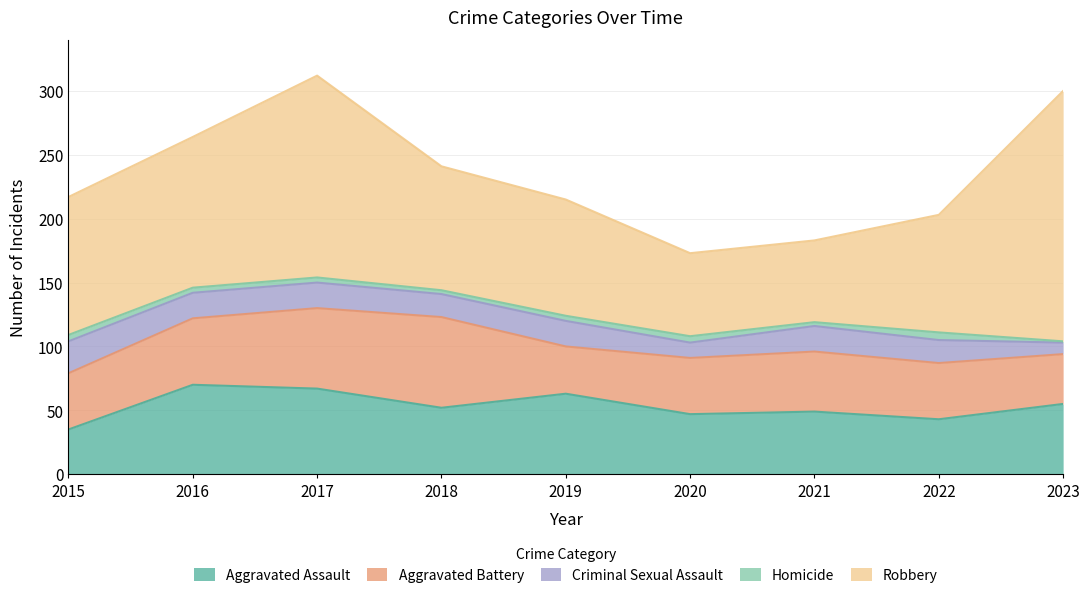

Reading left to right, list all the values displayed in this chart.

Aggravated Assault: 35	70	67	52	63	47	49	43	55
Aggravated Battery: 44	52	63	71	37	44	47	44	39
Criminal Sexual Assault: 25	20	20	18	20	12	20	18	9
Homicide: 5	4	4	3	4	5	3	6	1
Robbery: 108	118	158	97	91	65	64	92	196